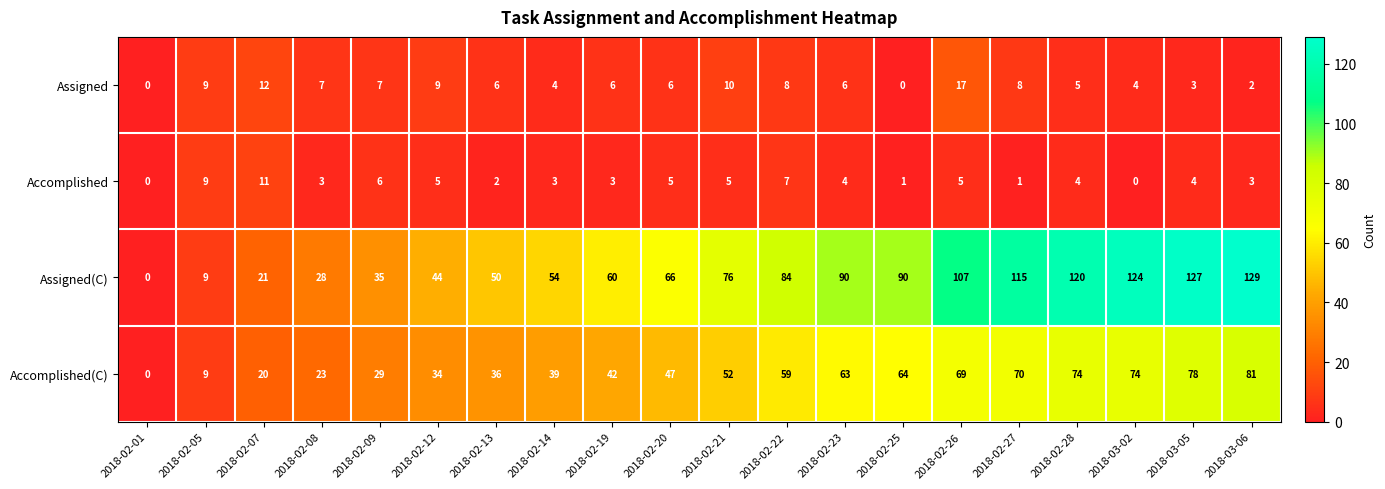

True or false: Assigned has a value of 6 at 2018-02-13.

True